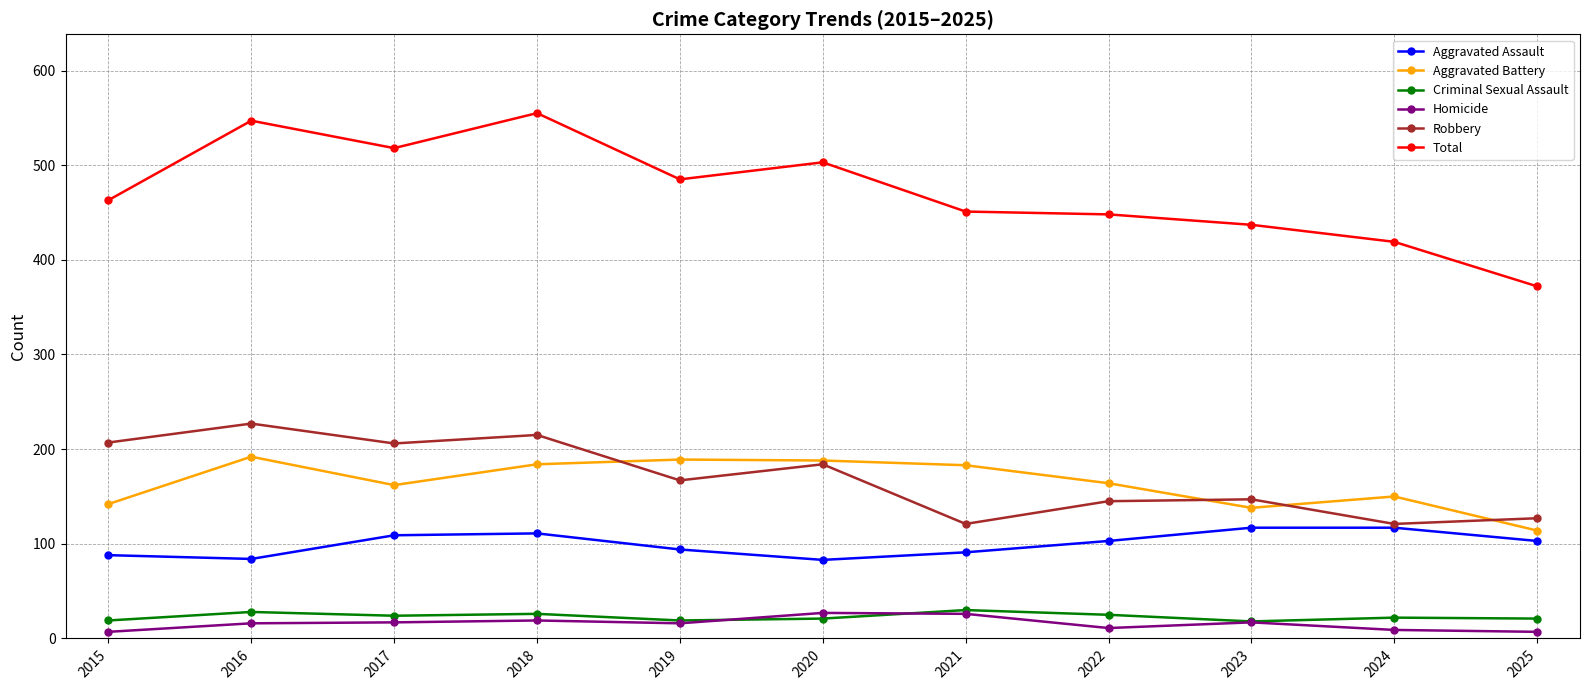

True or false: Criminal Sexual Assault and Aggravated Battery intersect in this chart.

False